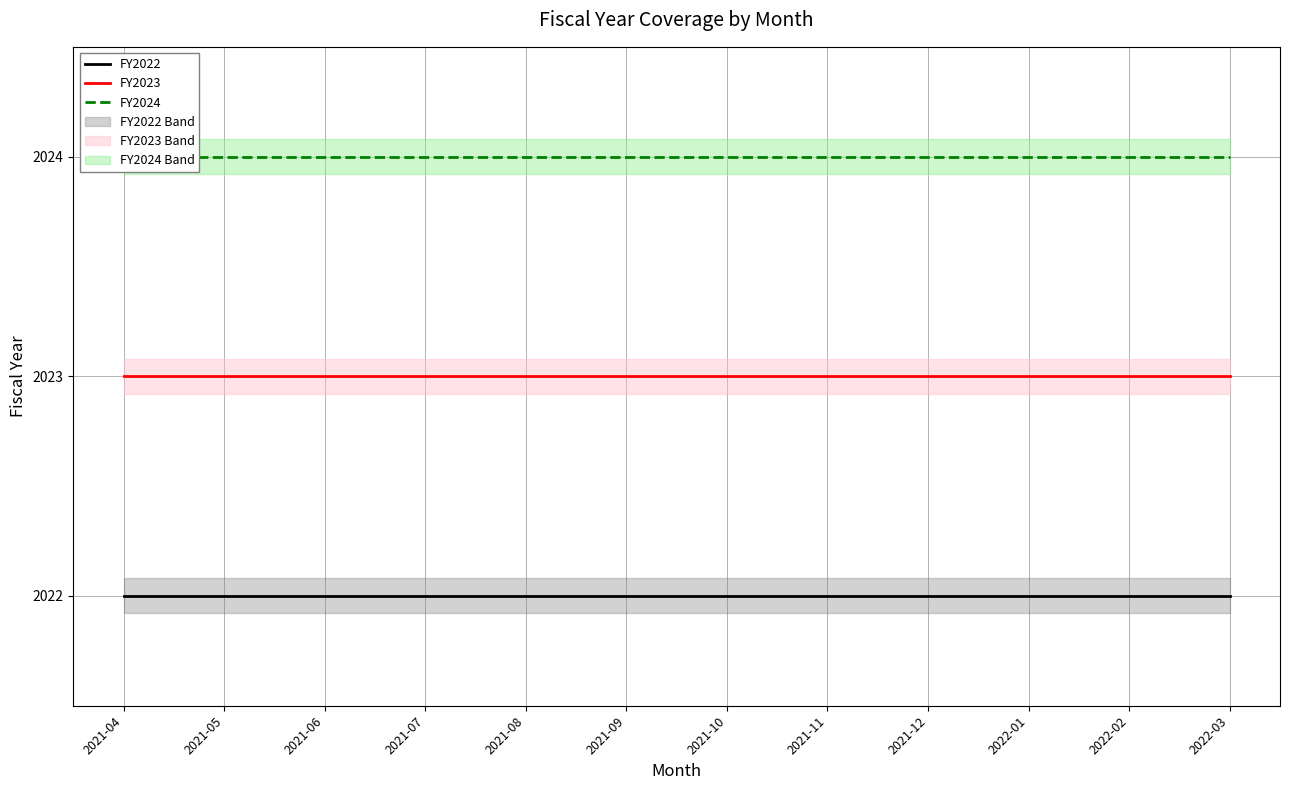

List the series in order of their overall mean, lowest first.

FY2022, FY2023, FY2024